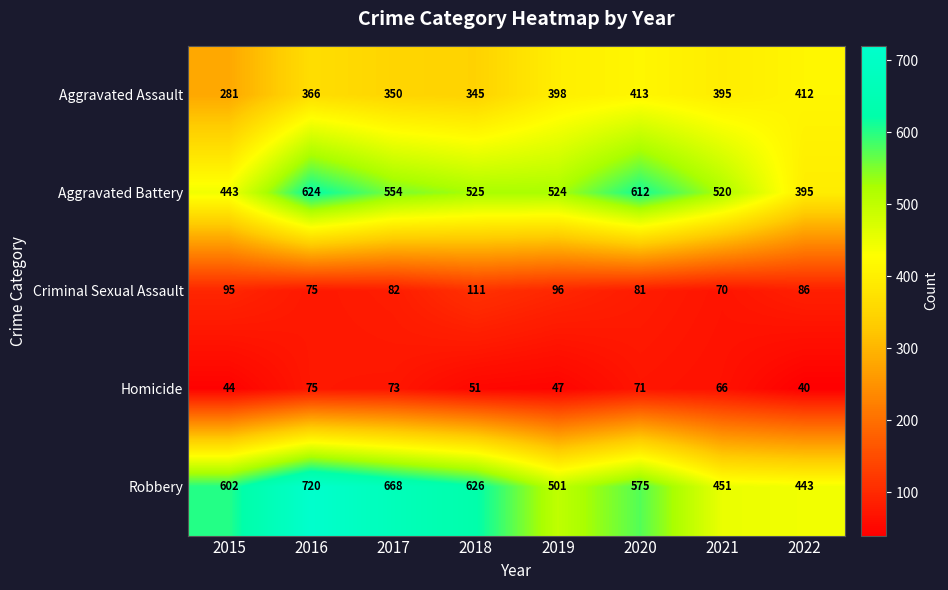

At which label does Aggravated Battery first exceed 525?

2016